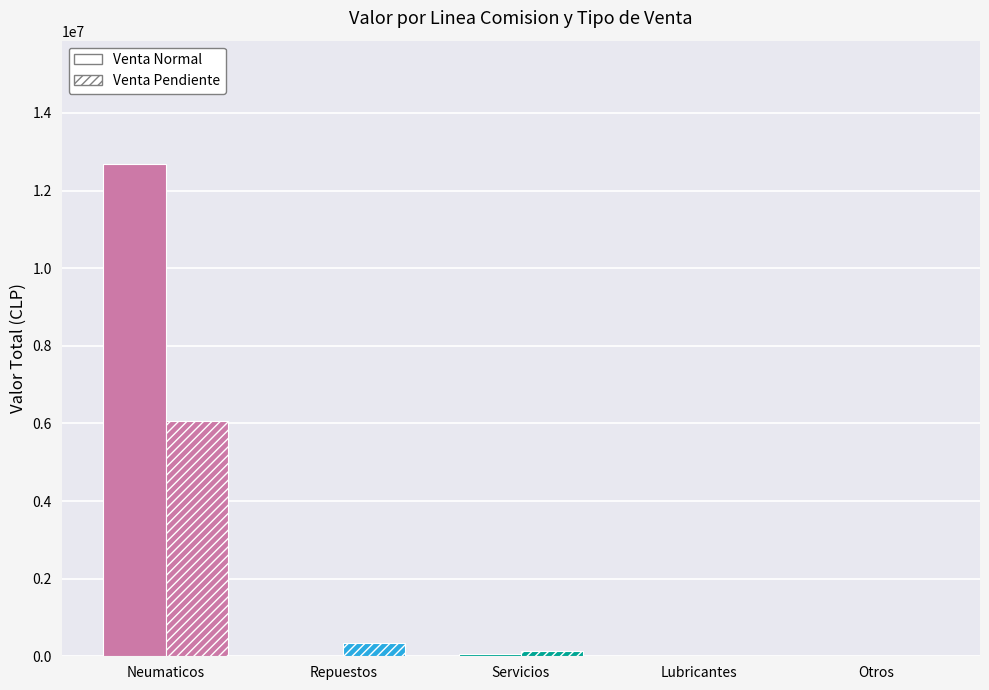

At which category is the sum across all series the highest?

Neumaticos